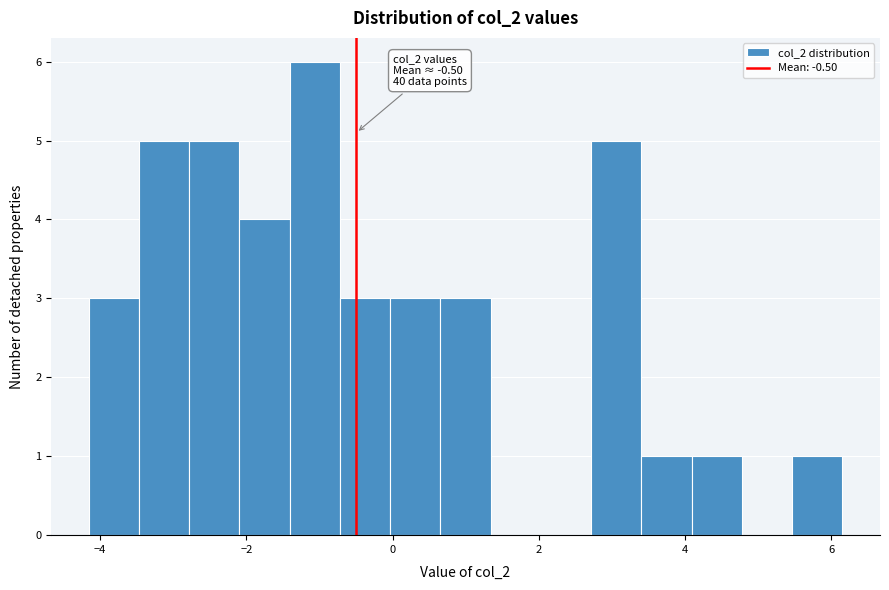

Read against the x-axis, roughly where is the centre of the tallest bar?

-1.0